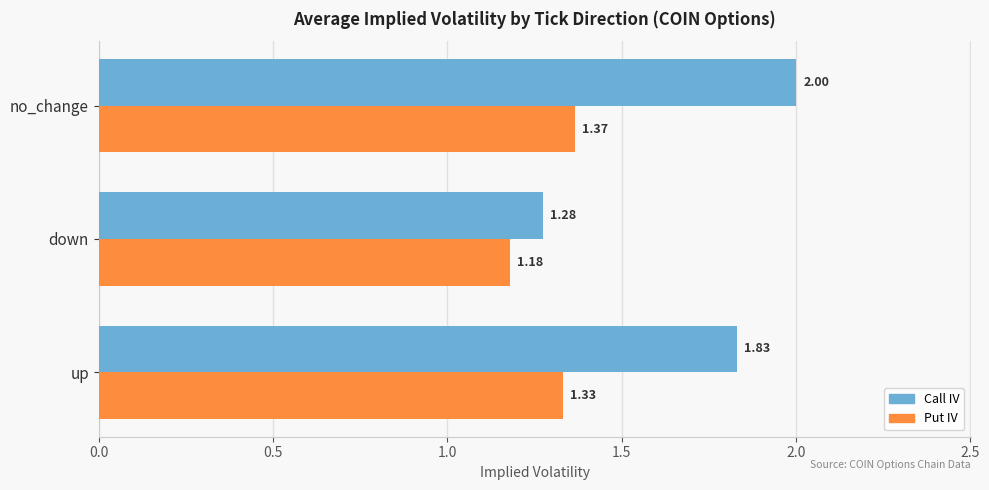

Is the value of Put IV at up greater than the value of Call IV at down?

Yes